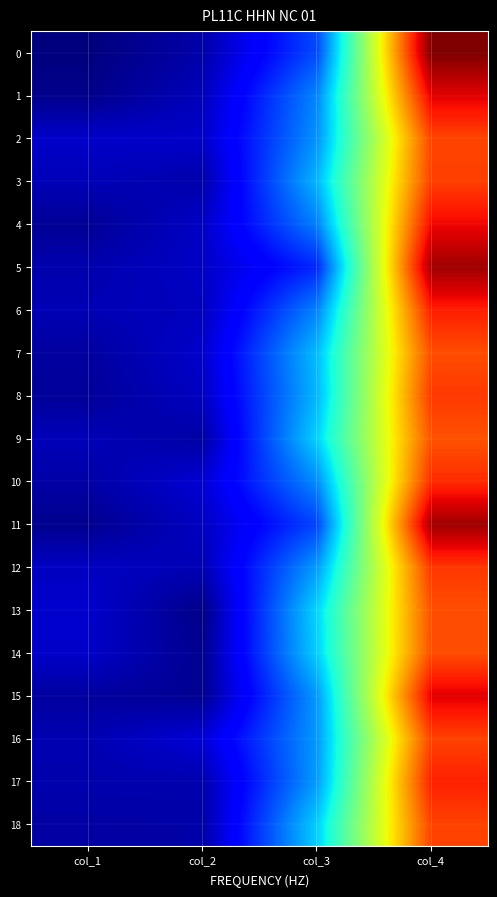

At col_4, list the series in order from smallest to largest.

9, 13, 7, 14, 2, 16, 18, 3, 8, 12, 10, 17, 6, 4, 1, 15, 5, 11, 0